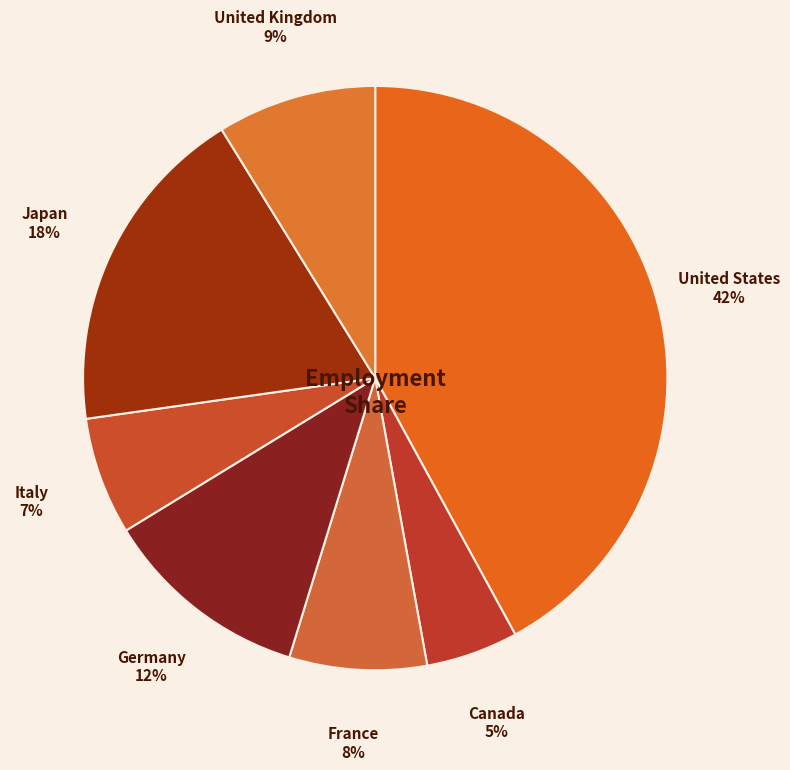

To the nearest percent, what percentage of the pie is Germany?

12%